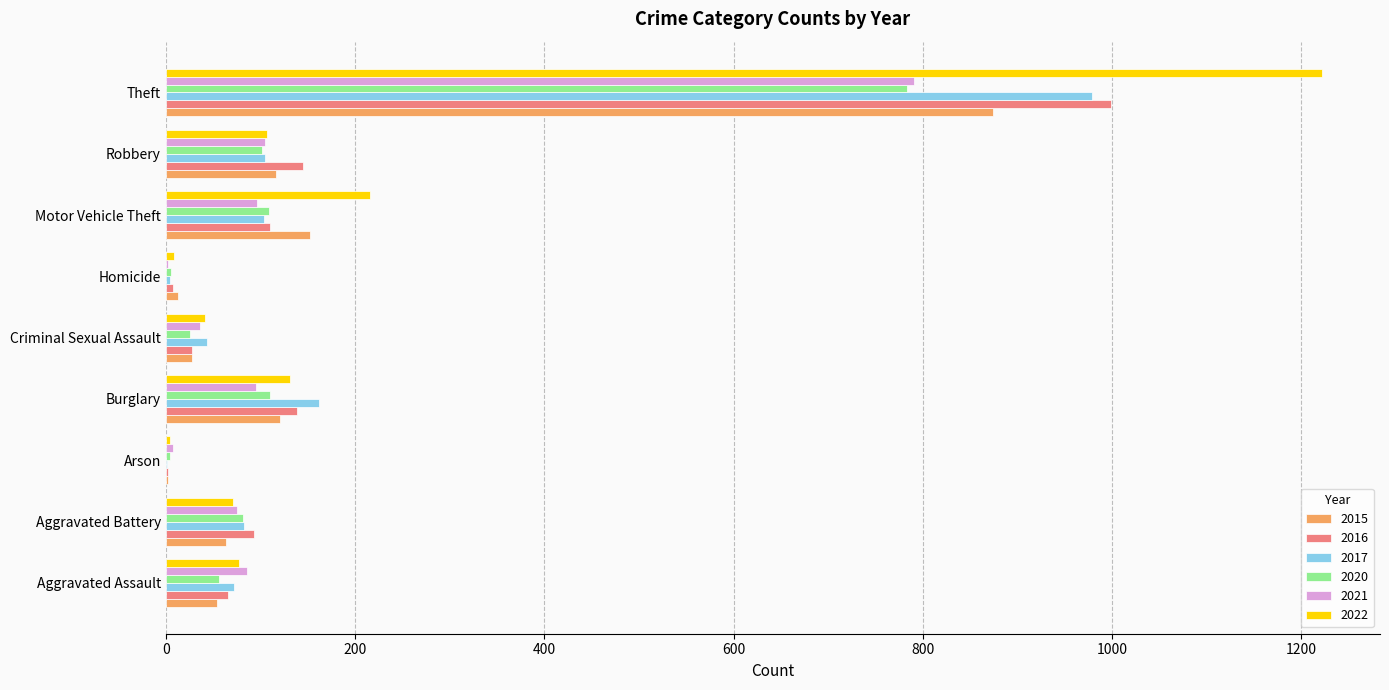

What are all the series names shown in the legend?

2015, 2016, 2017, 2020, 2021, 2022